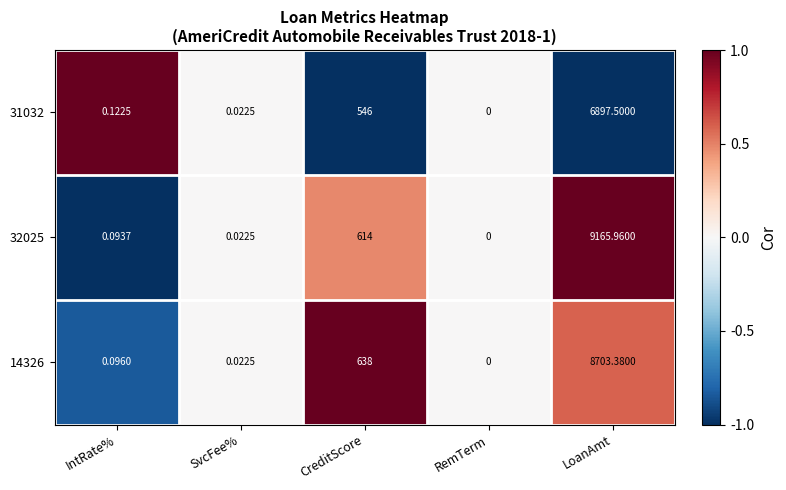

At which label is 32025 closest to 4582?

CreditScore